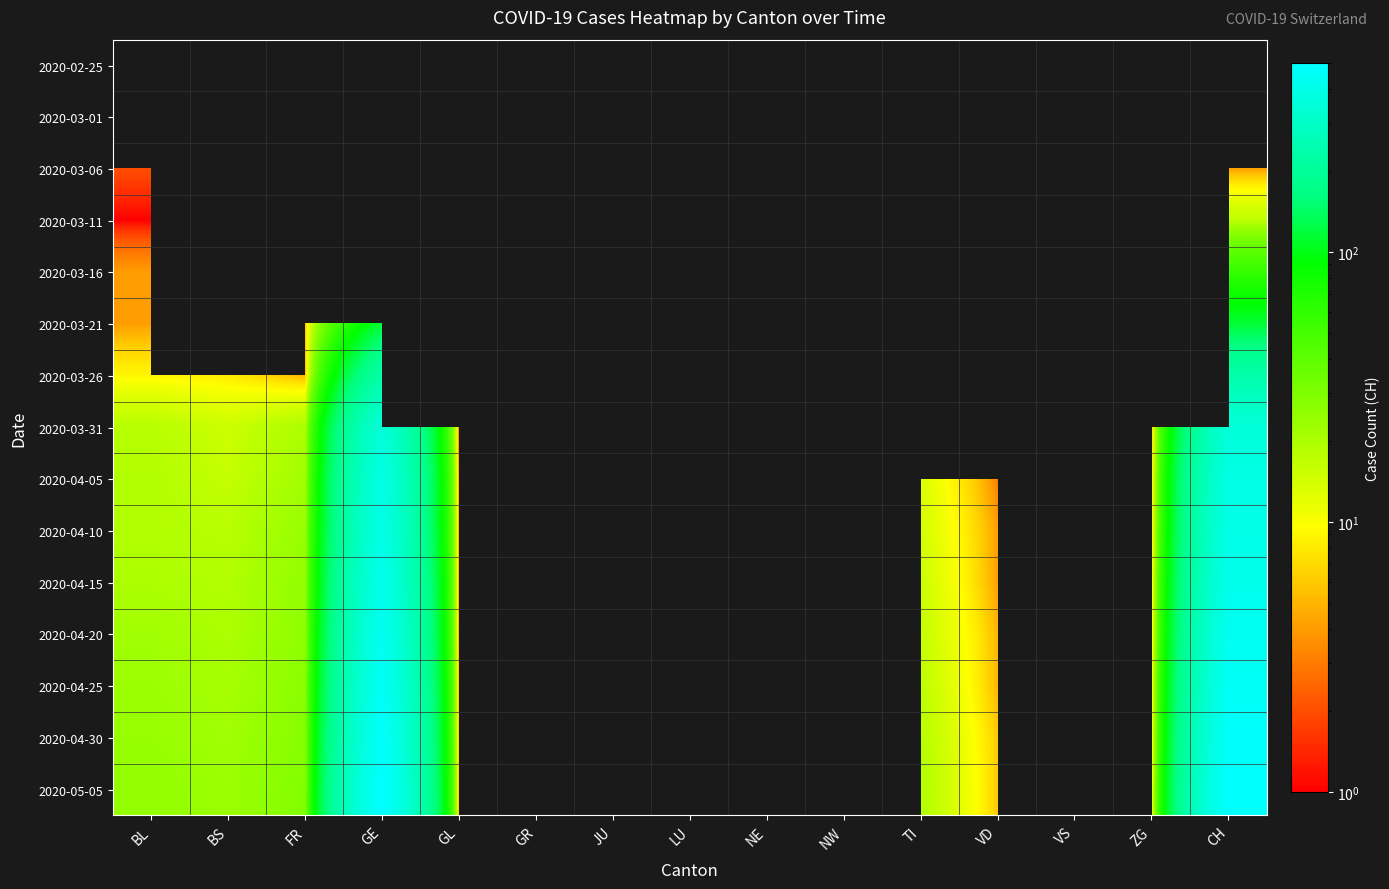

Read the 2020-04-05 value at VD.

3.0